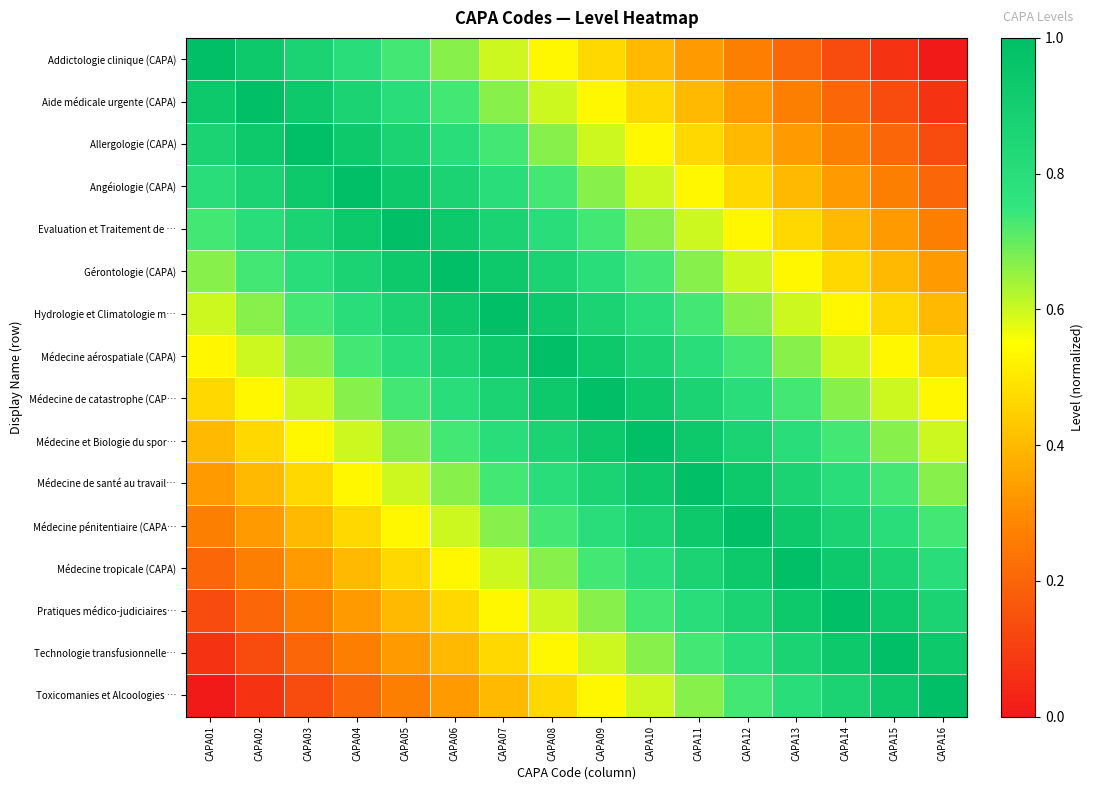

Which label corresponds to the largest value in the chart?

CAPA01